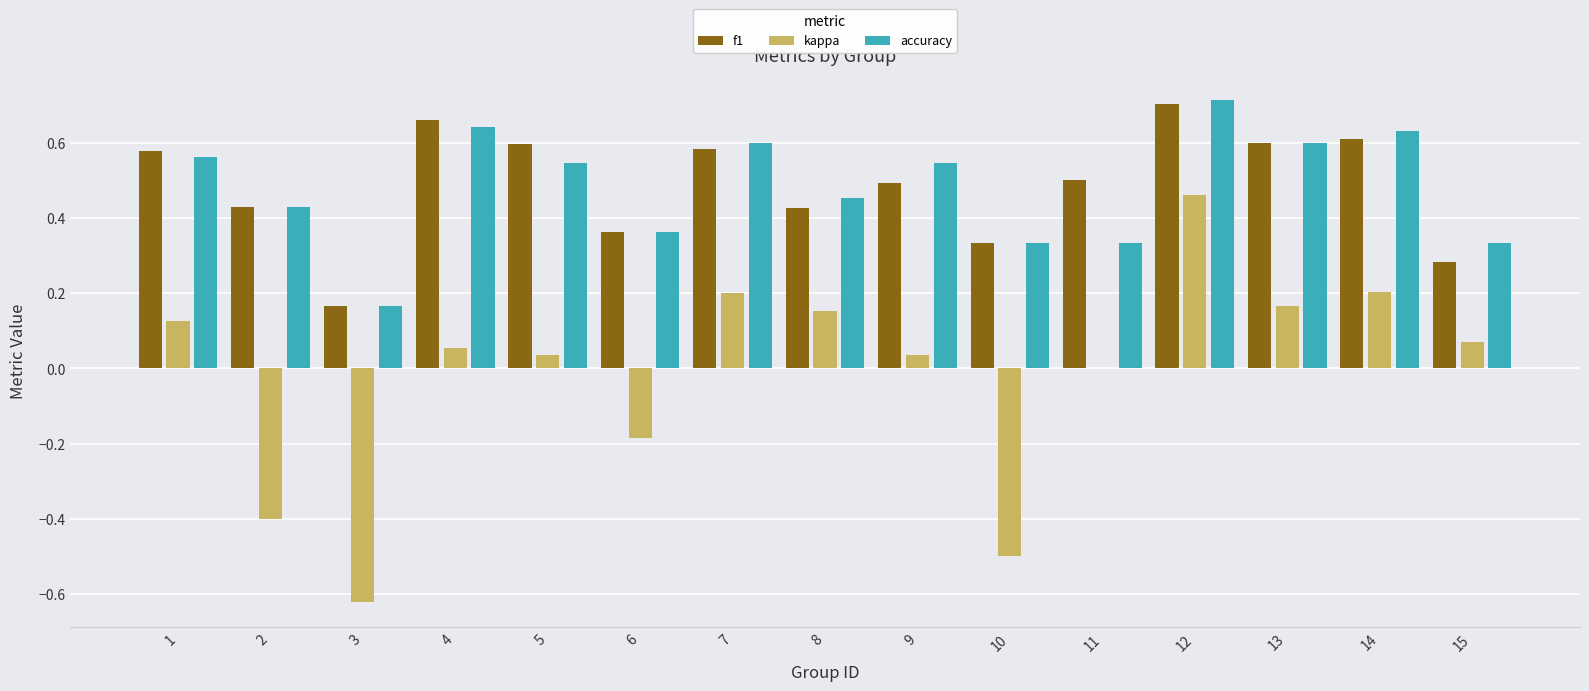

What are all the series names shown in the legend?

f1, kappa, accuracy